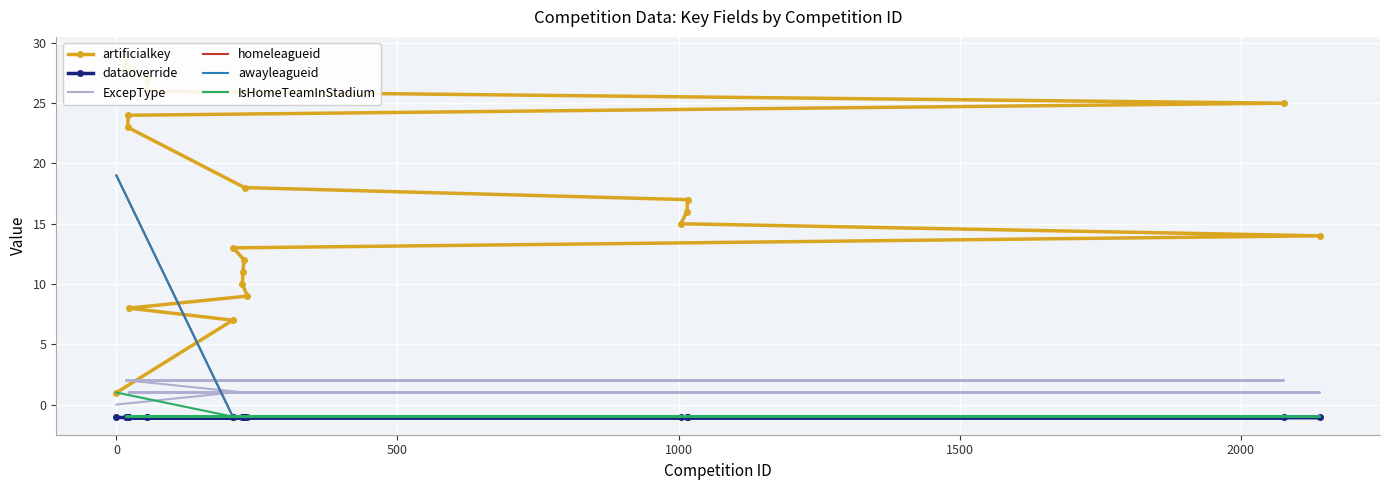

Reading left to right, what are all the values shown in this chart?

artificialkey: 1	7	8	9	10	11	12	13	14	15	16	17	18	23	24	25	26	27	28	29
dataoverride: -1	-1	-1	-1	-1	-1	-1	-1	-1	-1	-1	-1	-1	-1	-1	-1	-1	-1	-1	-1
ExcepType: 0	1	1	1	1	1	1	1	1	1	1	1	1	2	2	2	2	2	2	2
homeleagueid: 19	-1	-1	-1	-1	-1	-1	-1	-1	-1	-1	-1	-1	-1	-1	-1	-1	-1	-1	-1
awayleagueid: 19	-1	-1	-1	-1	-1	-1	-1	-1	-1	-1	-1	-1	-1	-1	-1	-1	-1	-1	-1
IsHomeTeamInStadium: 1	-1	-1	-1	-1	-1	-1	-1	-1	-1	-1	-1	-1	-1	-1	-1	-1	-1	-1	-1